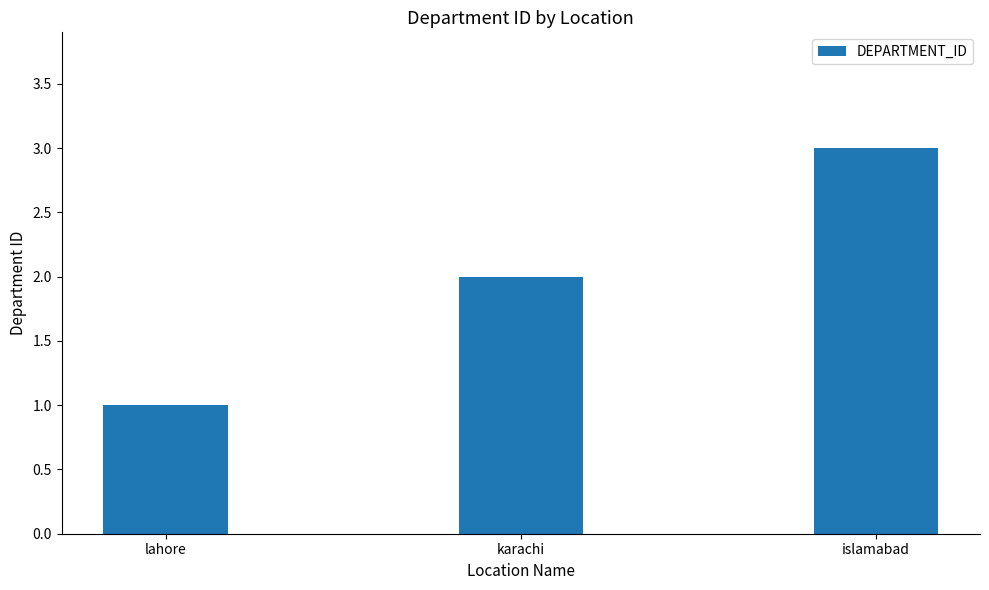

Reading left to right, list all the values displayed in this chart.

lahore=1	karachi=2	islamabad=3